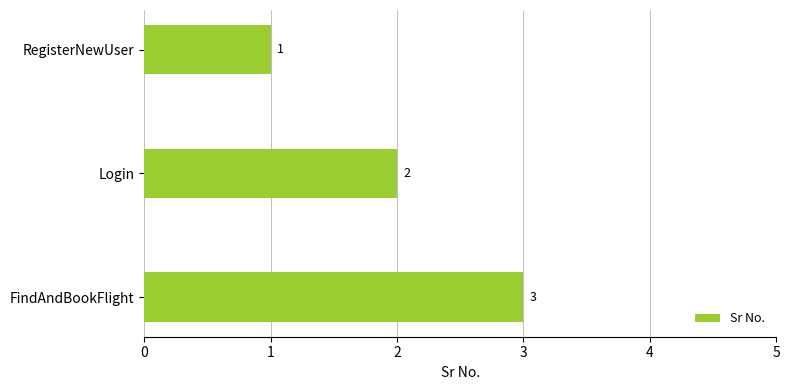

At which label is the value closest to 2?

Login